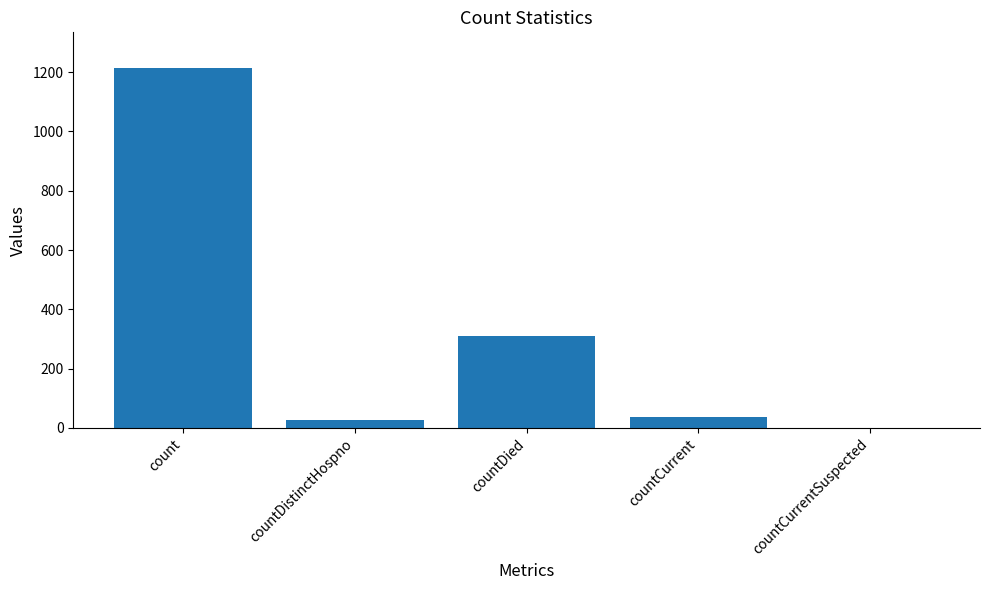

The value at countDistinctHospno is 27. True or false?

True